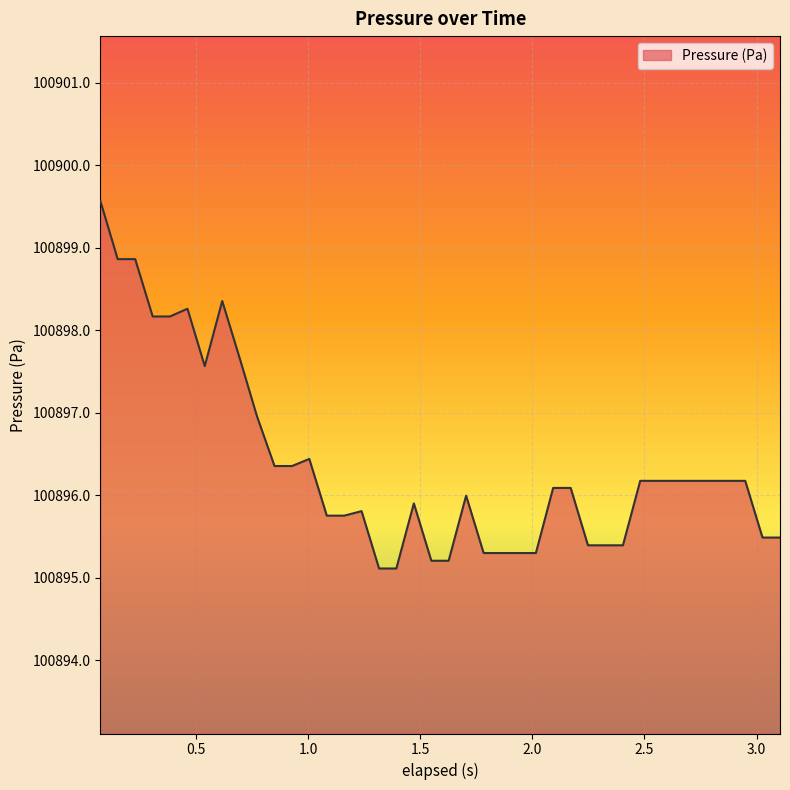

What is the minimum value shown in the chart?

100895.1